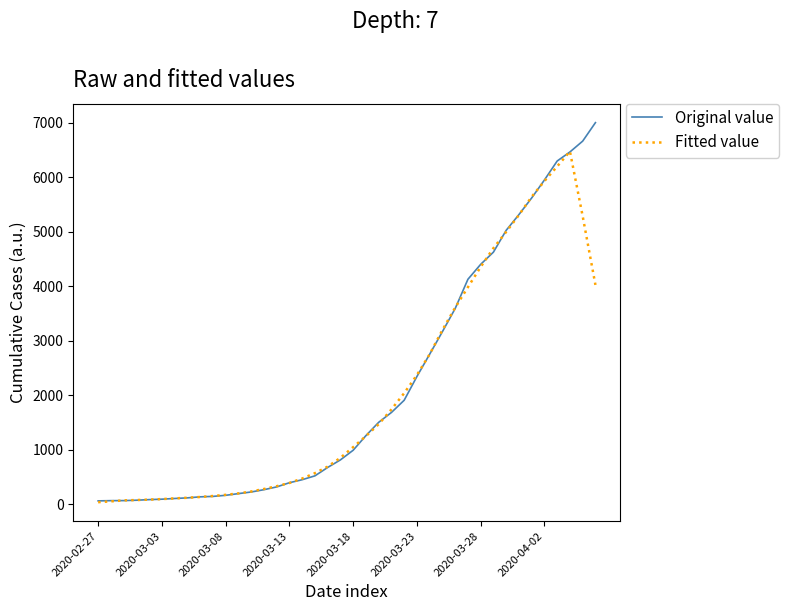

How many series are shown in this chart?

2